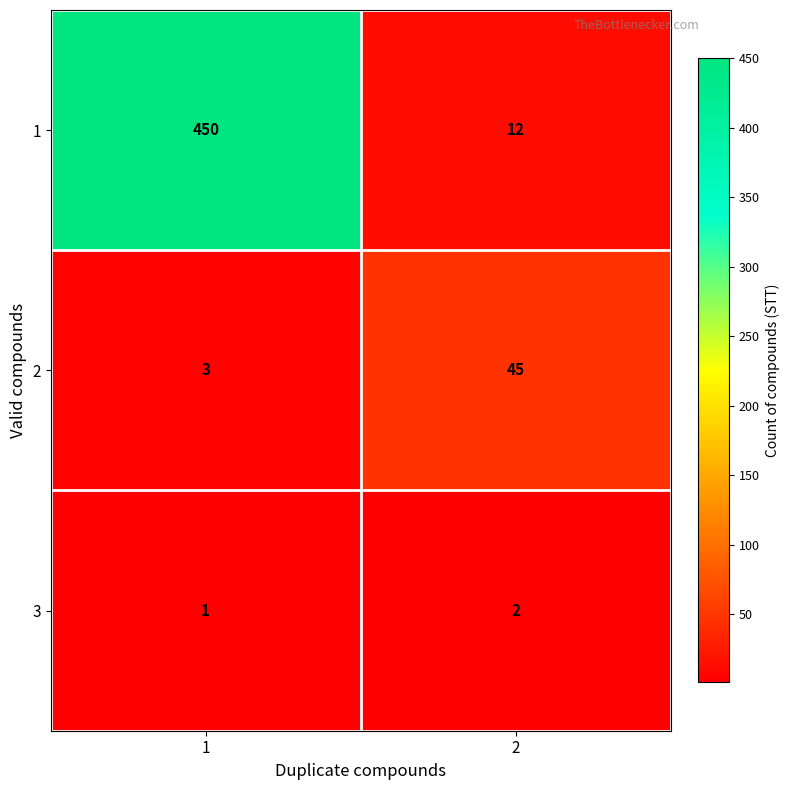

Count the number of categories in the chart.

2